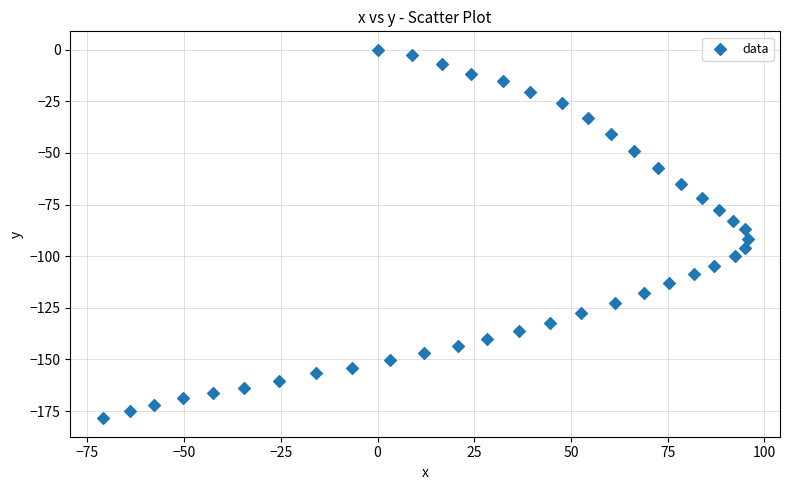

What is the range of X values (max minus min)?

166.8